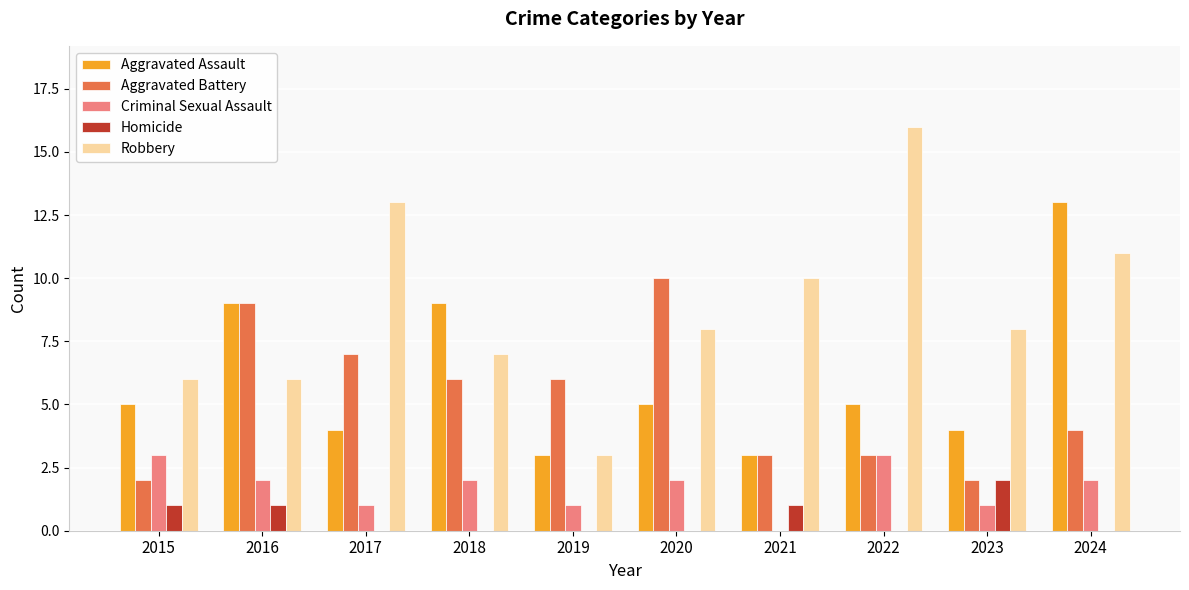

How many data points does each series have?

10